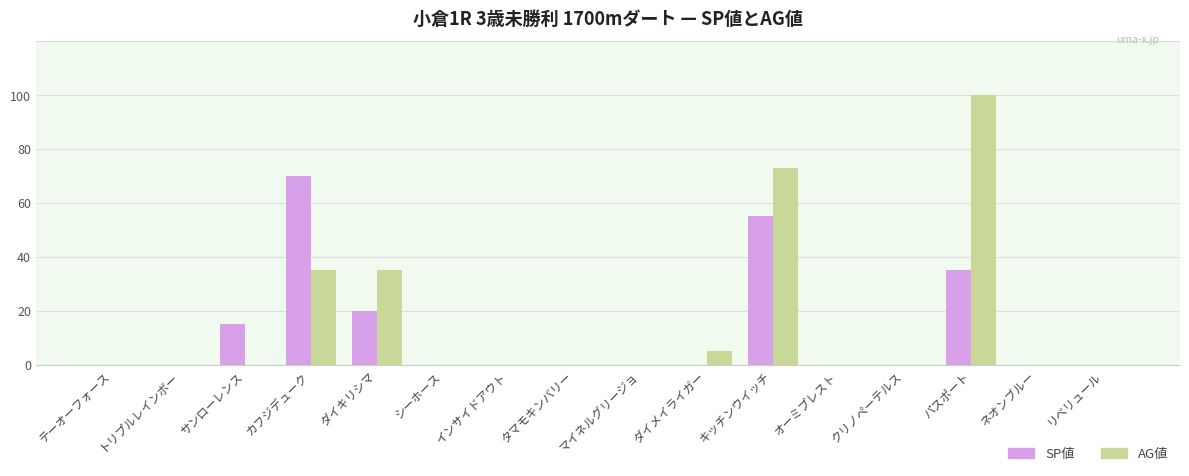

Count the number of categories in the chart.

16